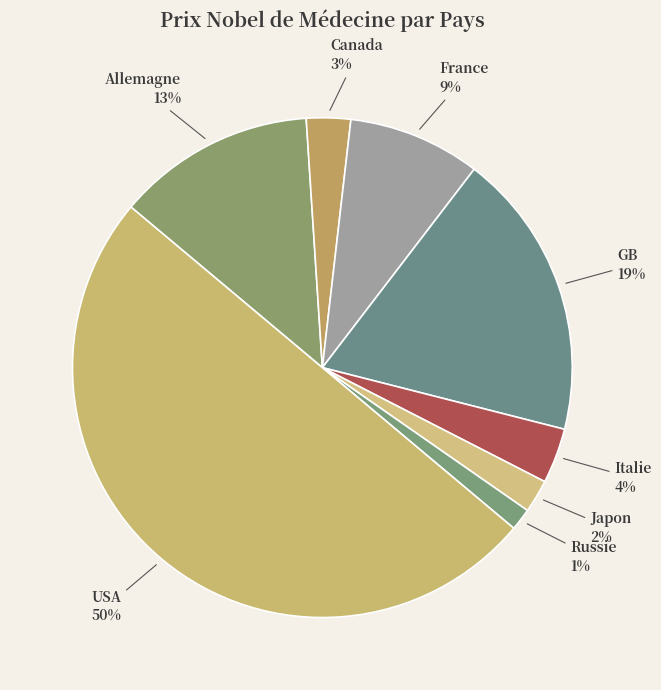

Which category has the biggest portion of the pie?

USA